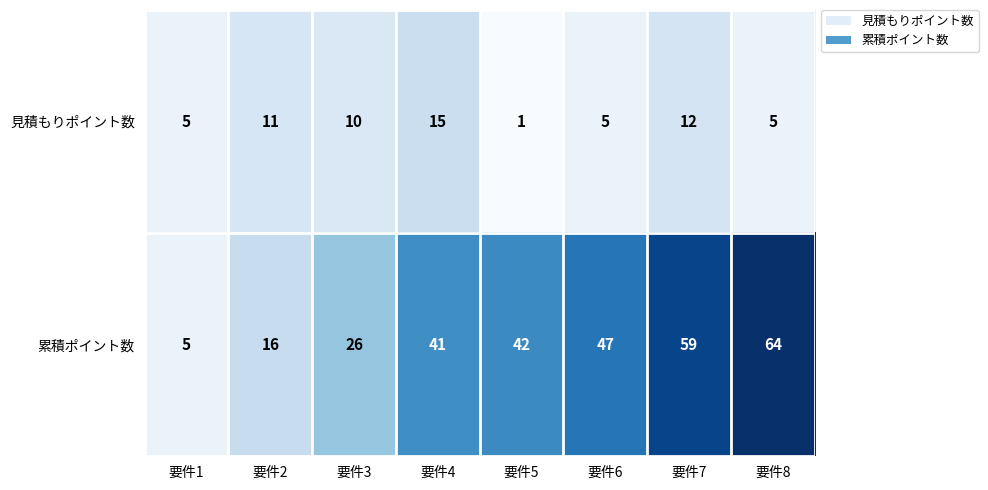

The value of 見積もりポイント数 at 要件7 is 16. True or false?

False